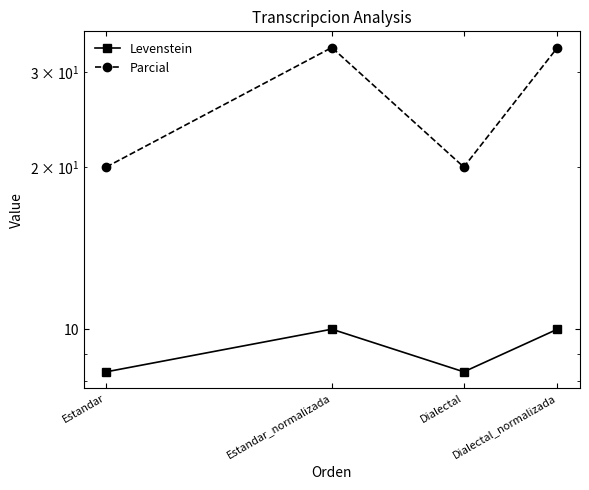

List the series in order of their peak value, highest first.

Parcial, Levenstein